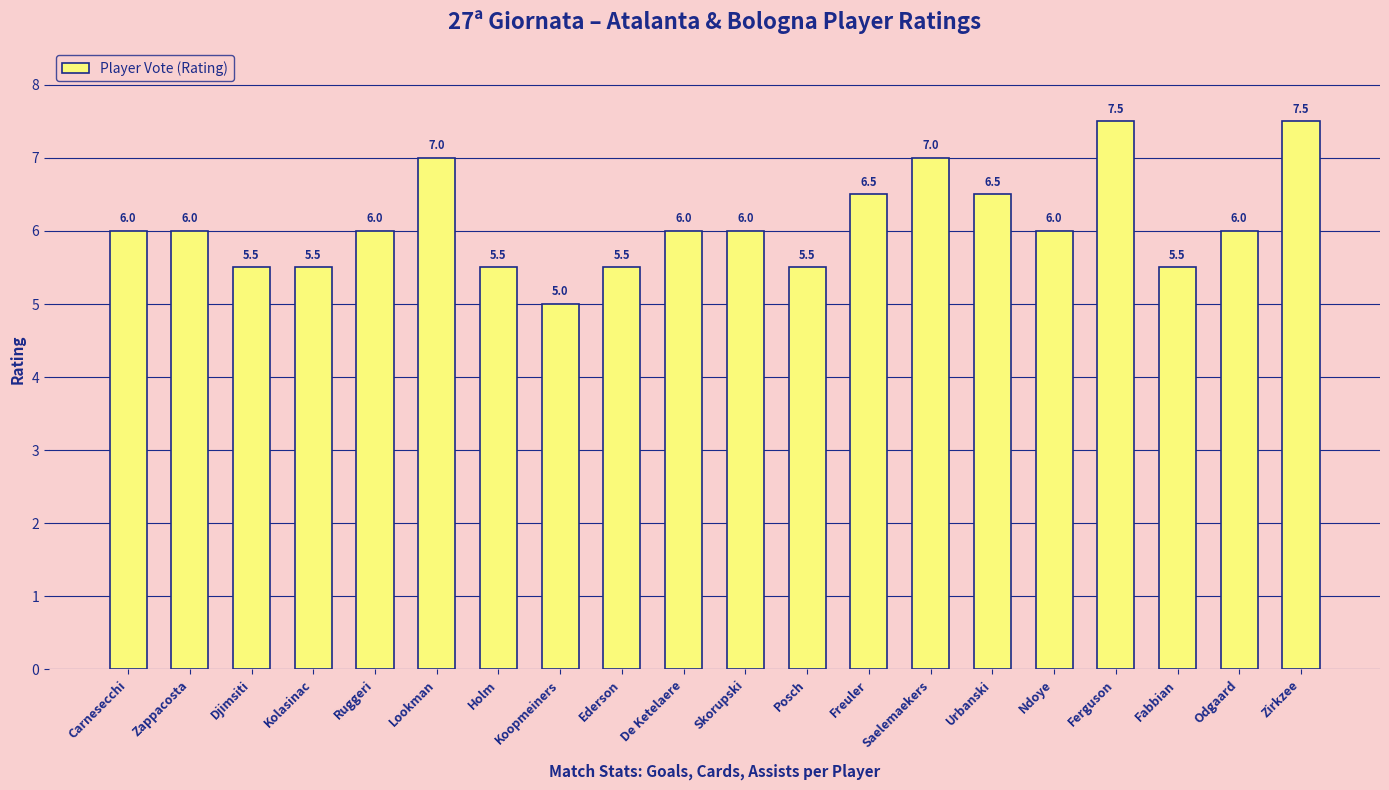

What is the label of the 18th bar from the right?

Djimsiti